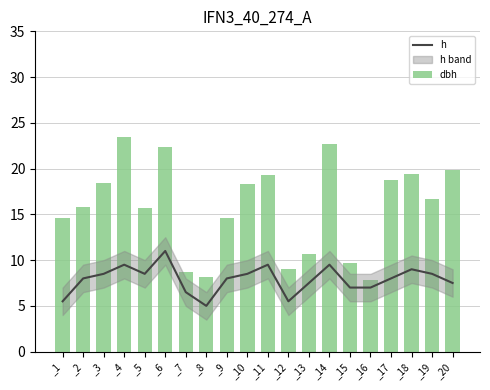

How many data points in h are above 8?

9